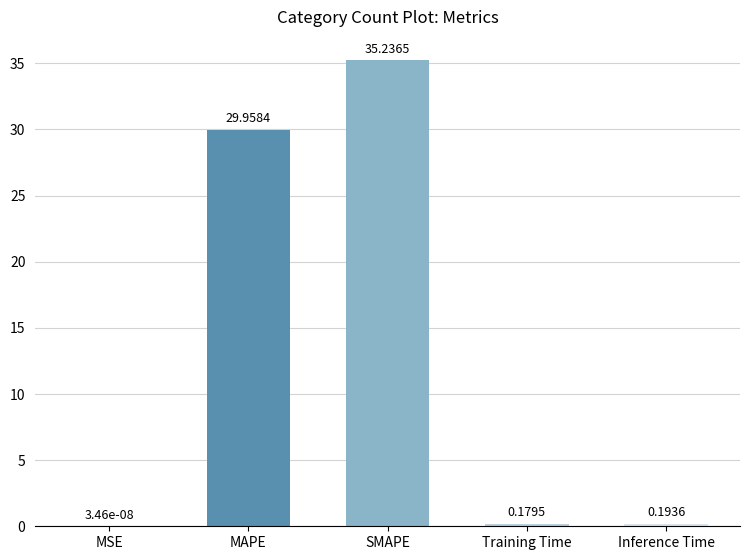

What is the approximate value at MAPE?

30.0